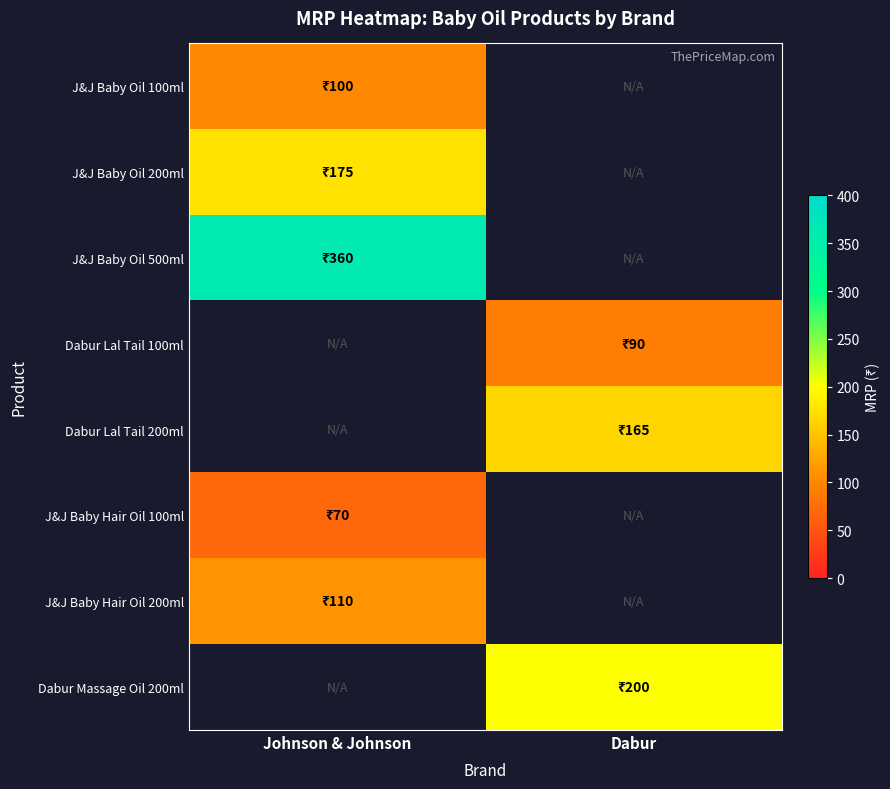

How many positive values does the J&J Baby Hair Oil 100ml series have?

1